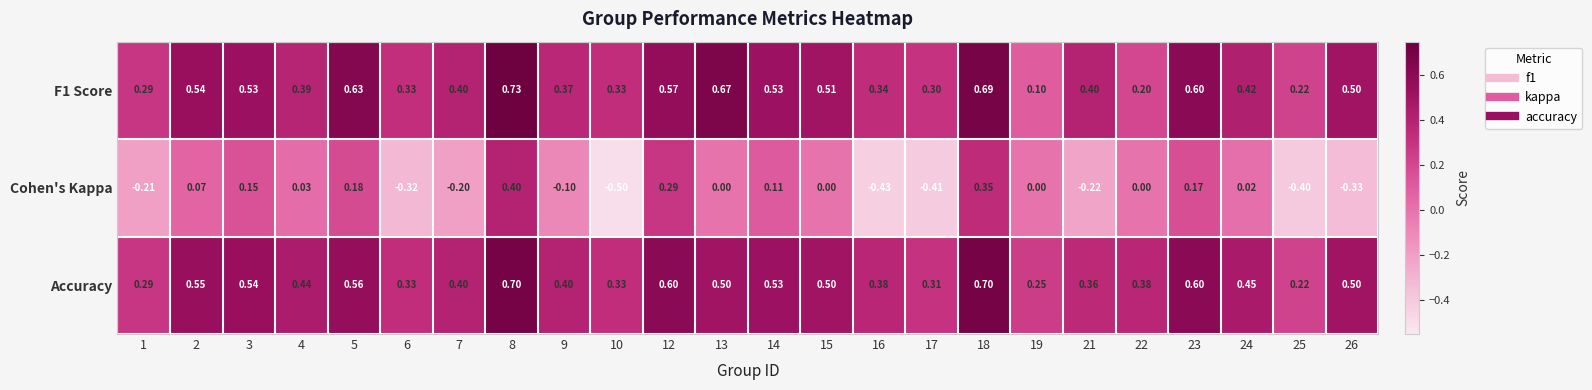

Which series has the widest spread of values?

Cohen's Kappa